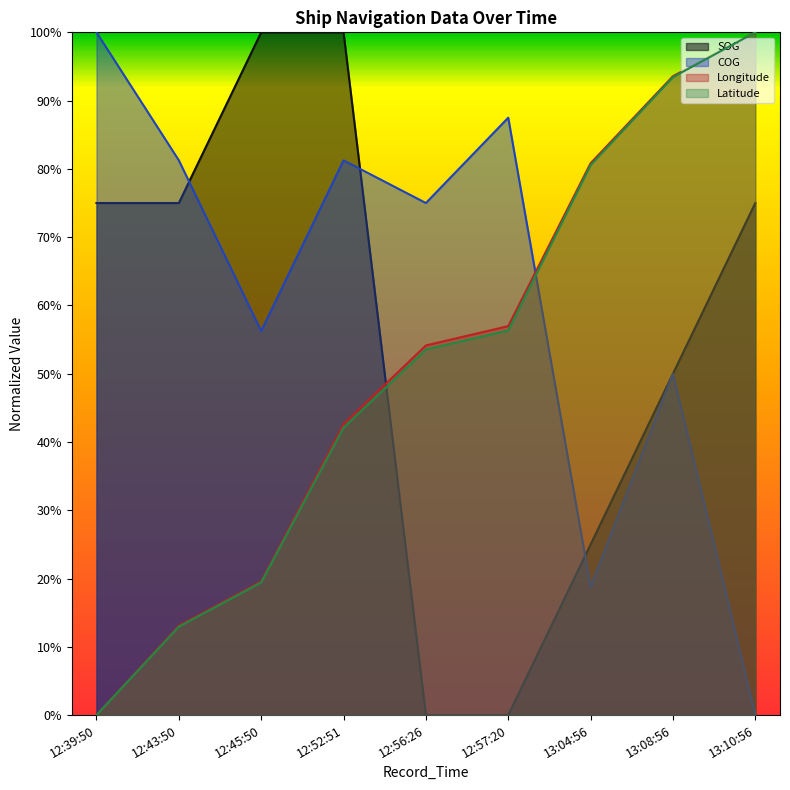

What is the difference between the highest and lowest values at 12:57:20?

0.9